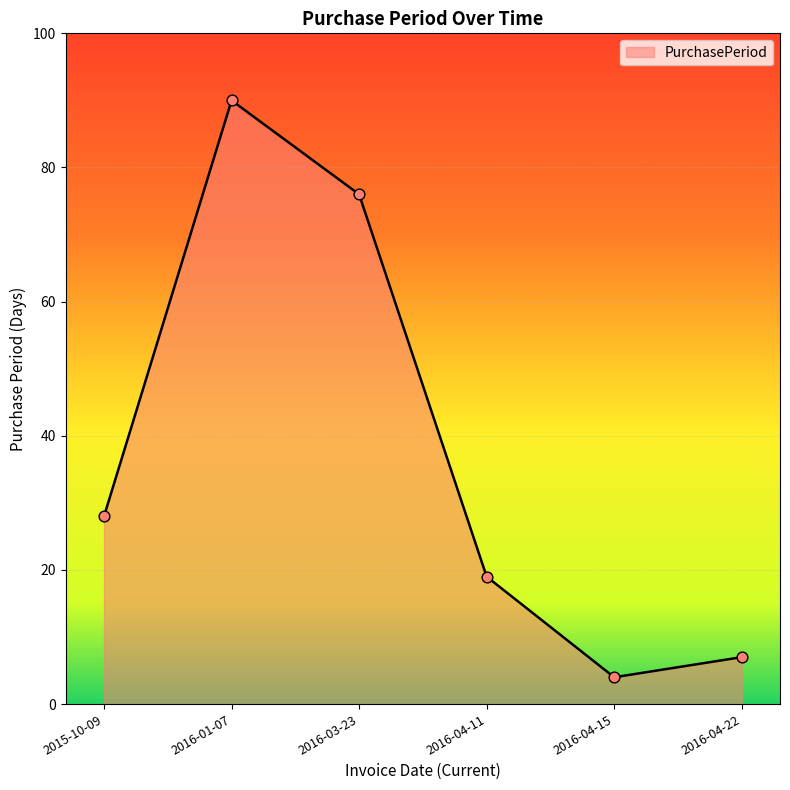

Approximately how many times larger is the value at 2016-03-23 compared to 2015-10-09?

2.7